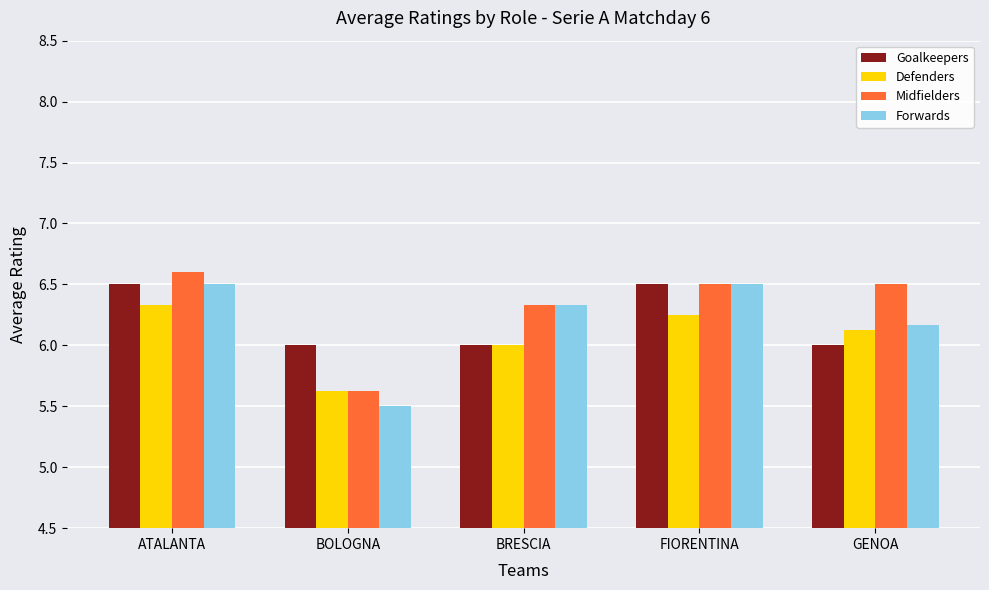

What is the difference between the highest and lowest values at GENOA?

0.5